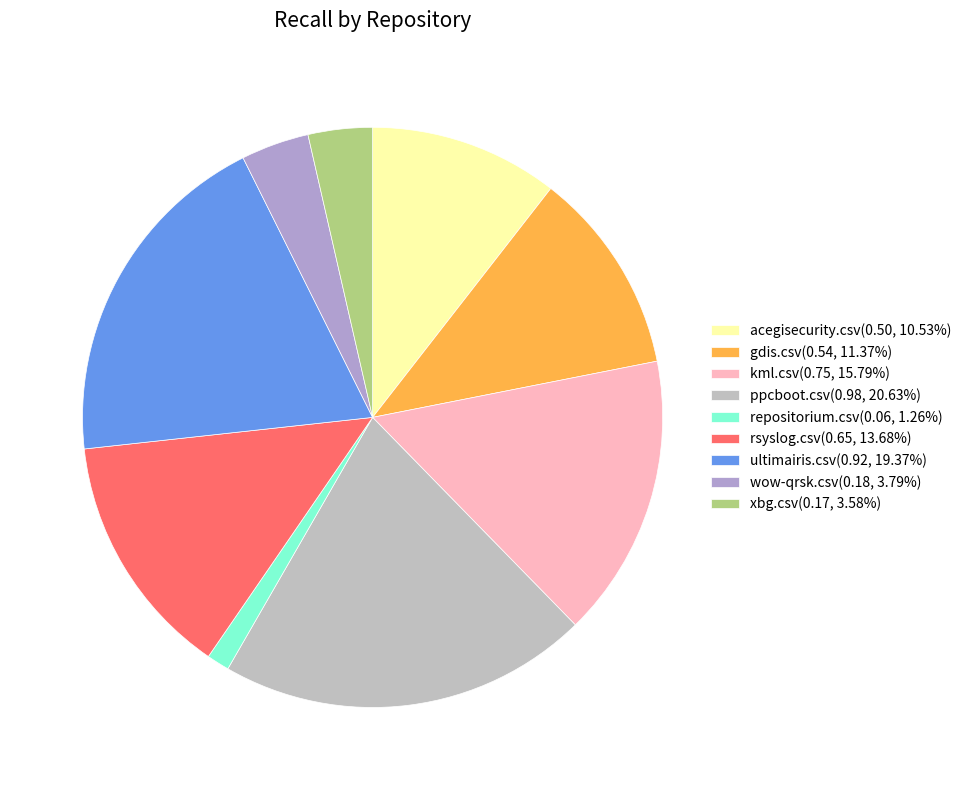

Does kml.csv represent more than half of the total?

No